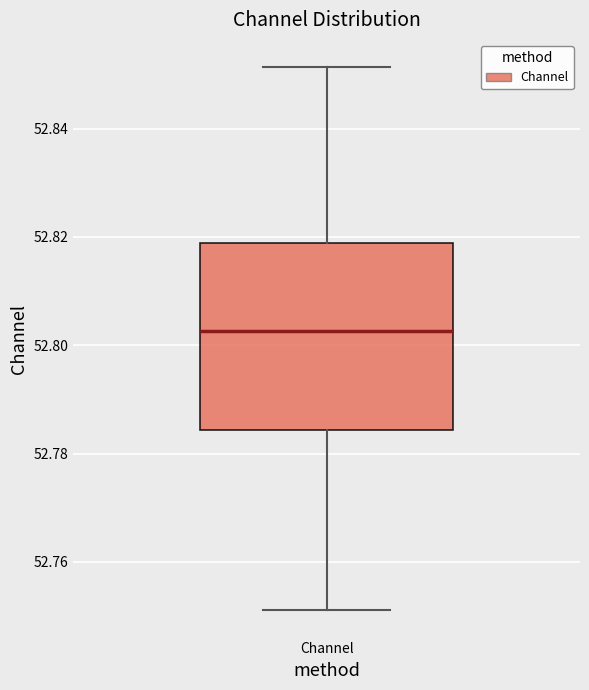

Read this box plot against the y-axis: the position of the median line, the range covered by the box, and the ends of both whiskers. The values are not printed on the chart, so give them approximately, as read against the axis.

median 52.802, box 52.784 to 52.818, whiskers 52.752 to 52.852